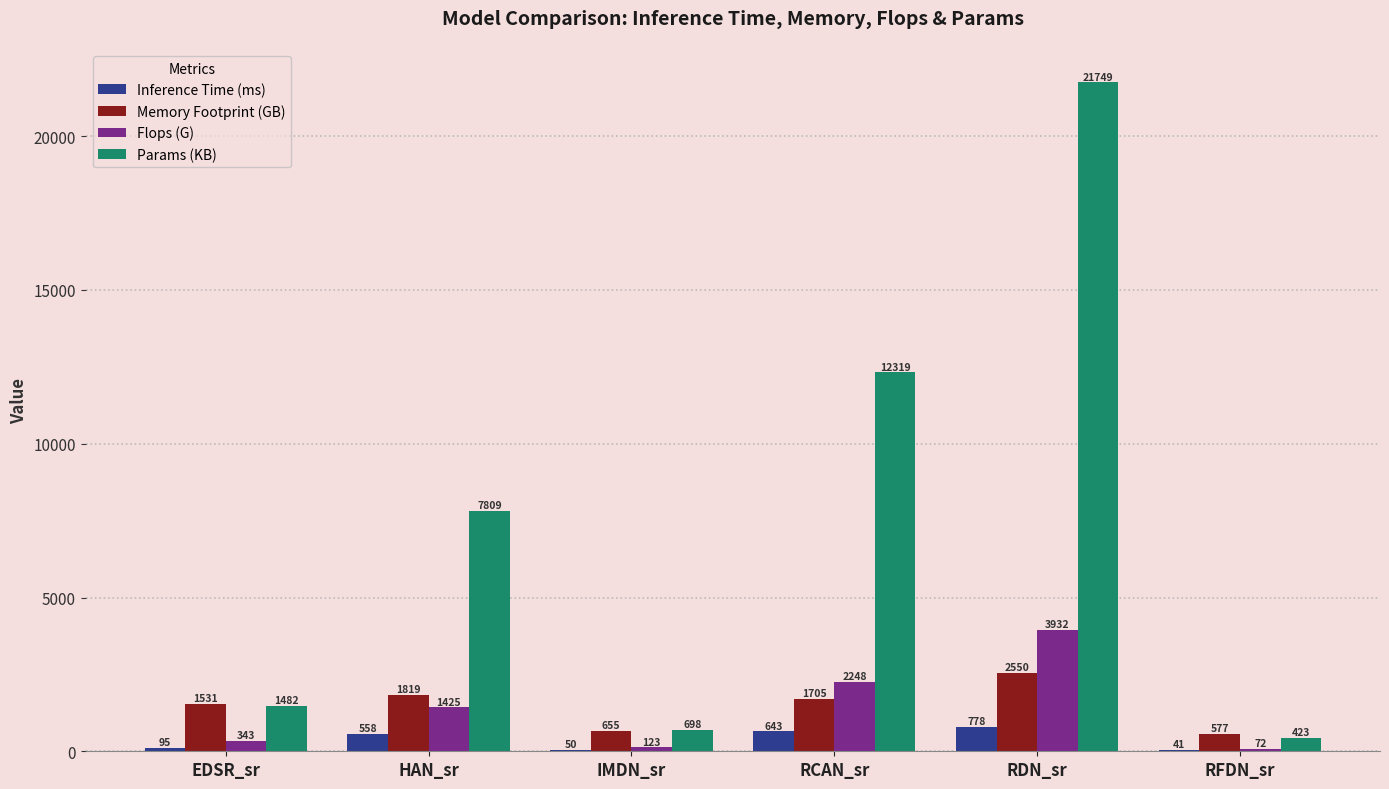

Are the bars grouped side by side (vs. stacked)?

Yes